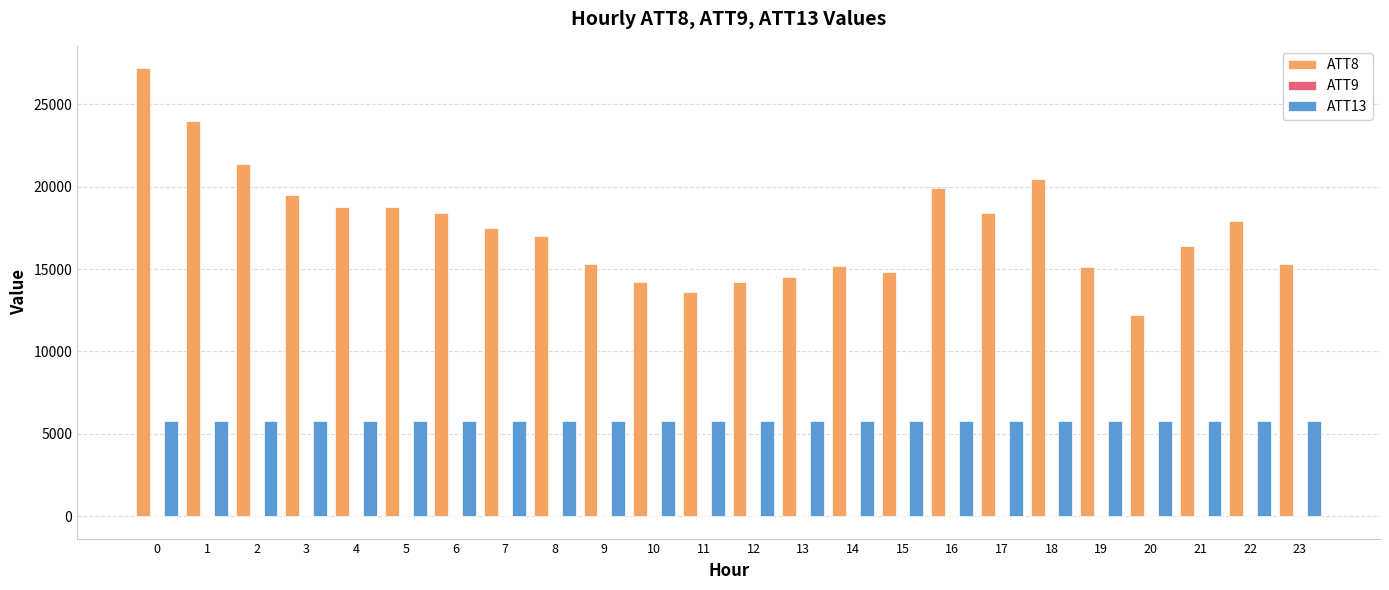

The value of ATT13 at 22 is 5775.1. True or false?

True